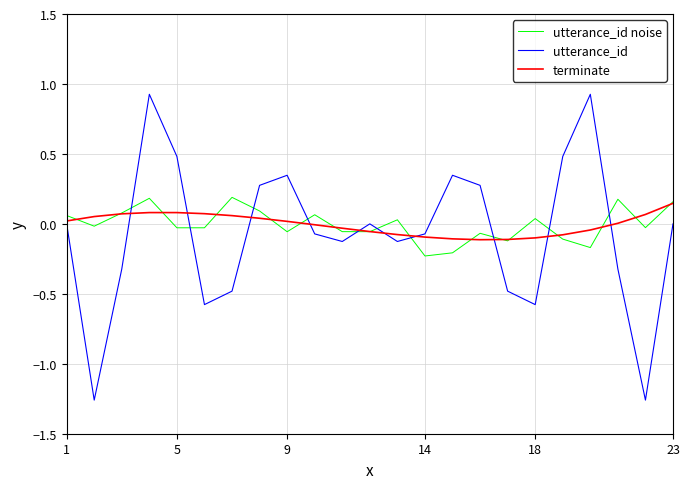

Which series ends up on top after the final intersection of utterance_id noise and utterance_id?

utterance_id noise